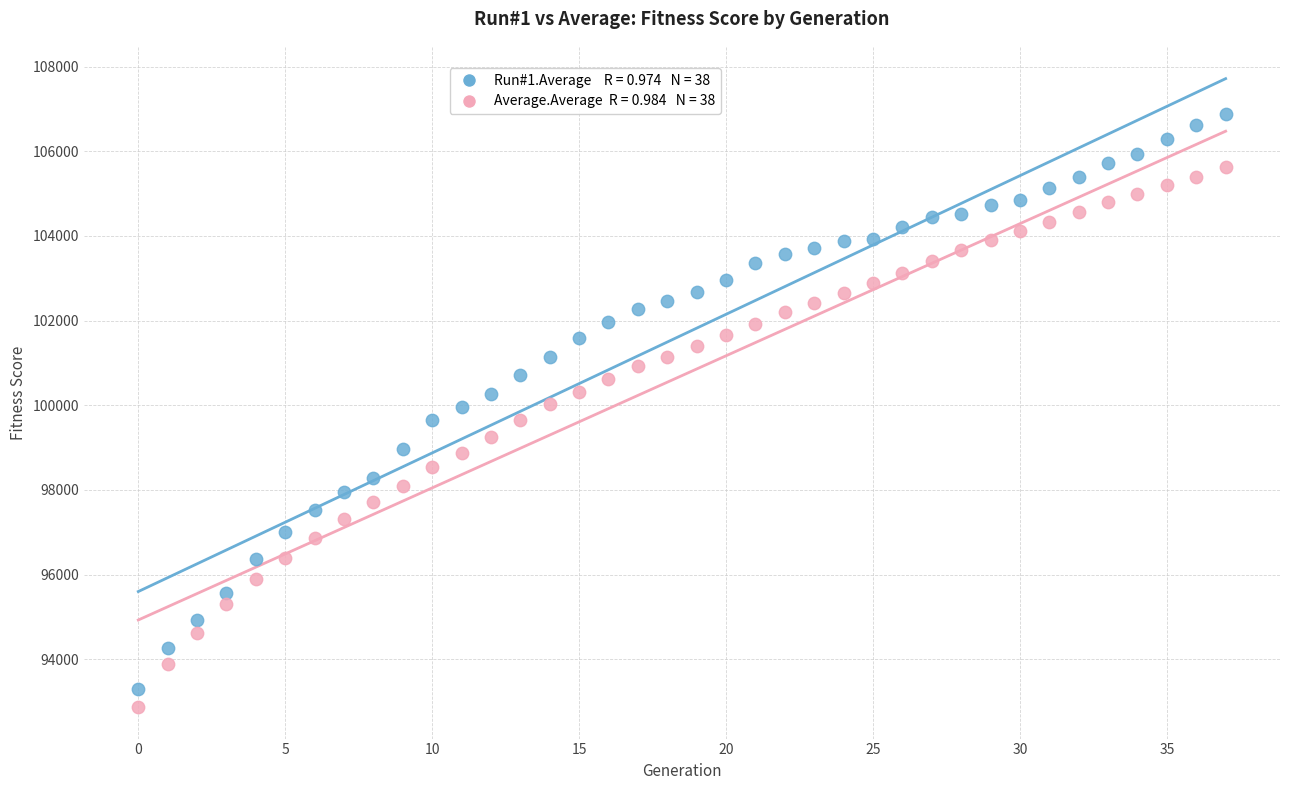

How many points are shown in the scatter plot?

76